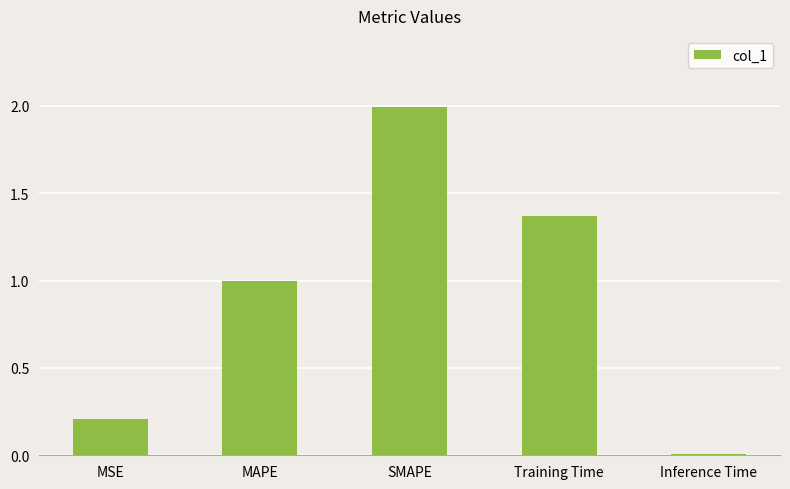

What is the difference between the maximum and minimum values?

2.0